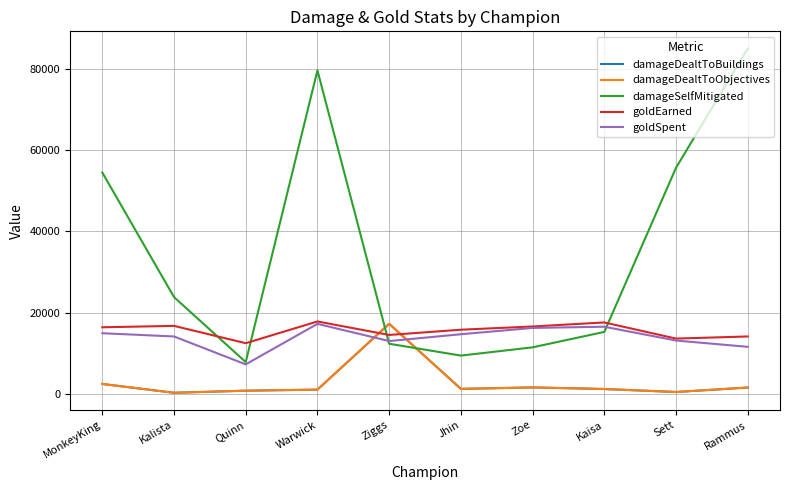

Rank the series by their maximum value, from lowest to highest.

goldSpent, damageDealtToBuildings, damageDealtToObjectives, goldEarned, damageSelfMitigated